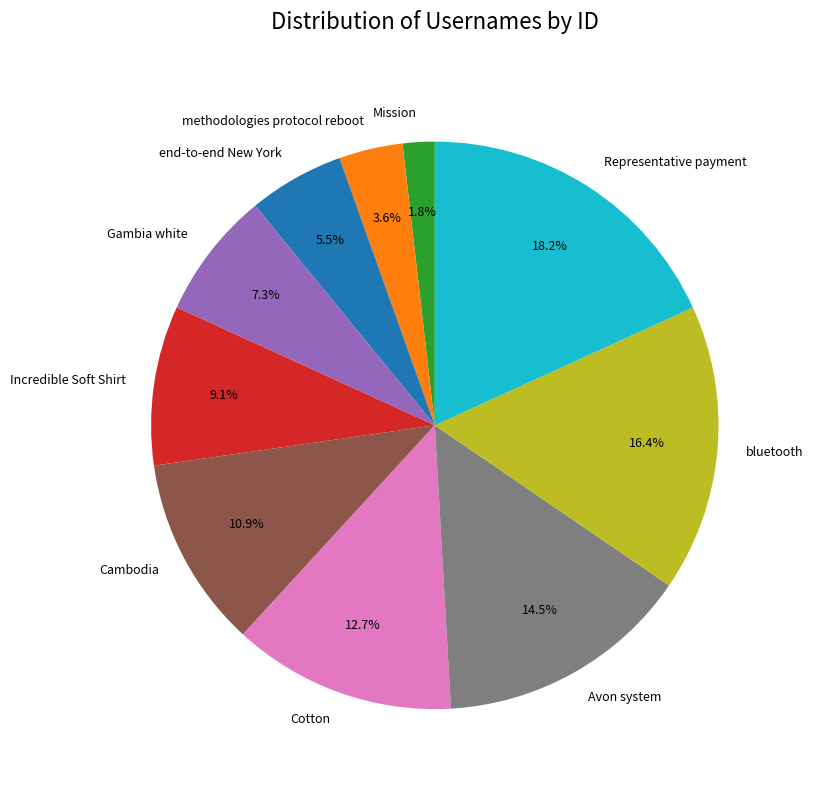

Which category has the smallest portion of the pie?

Mission